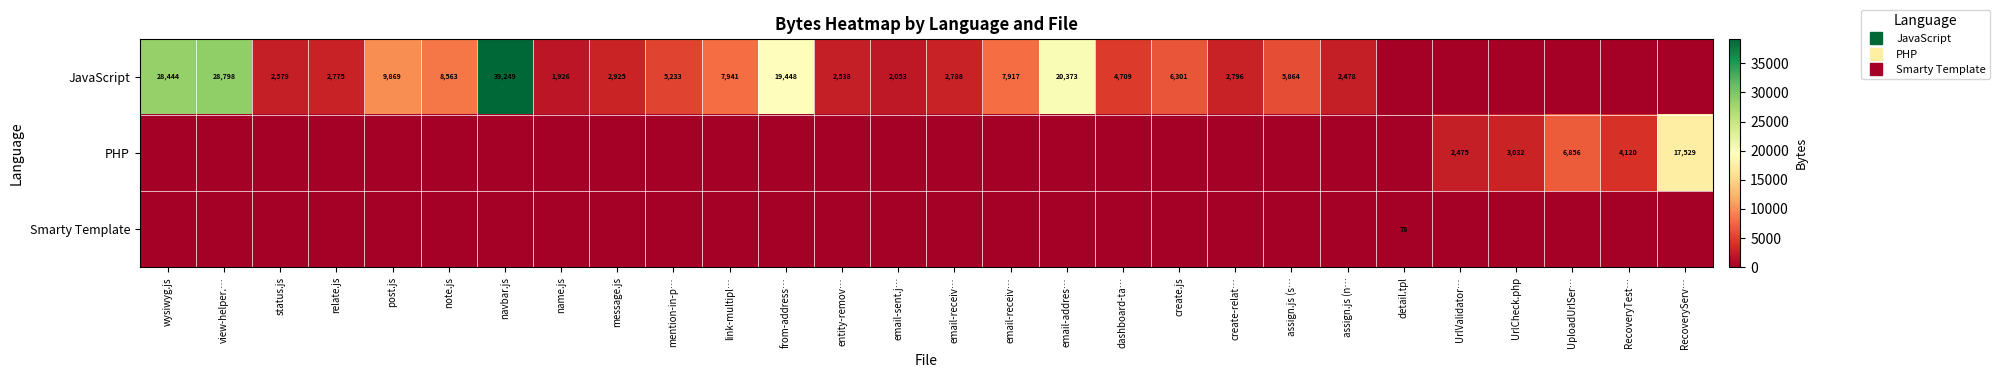

What is the difference between the second highest and second lowest values in the PHP series?

6856